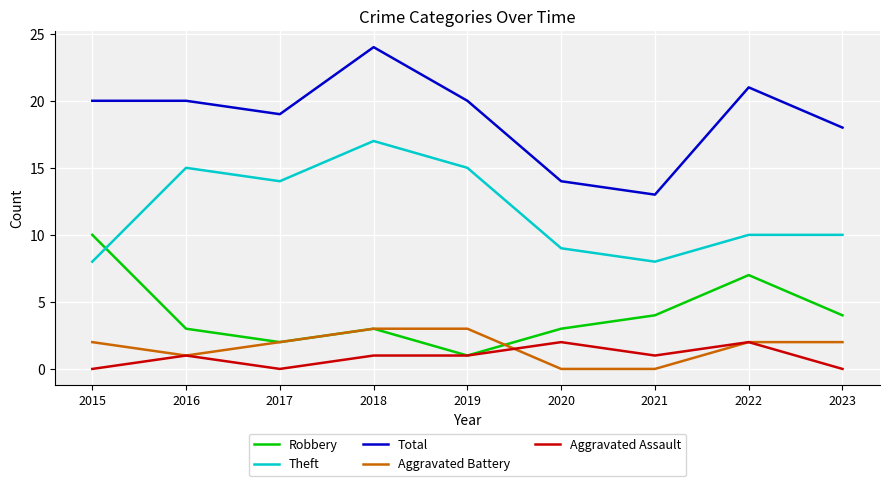

Reading right to left, extract all data points from this chart.

Robbery: 2023=4	2022=7	2021=4	2020=3	2019=1	2018=3	2017=2	2016=3	2015=10
Theft: 2023=10	2022=10	2021=8	2020=9	2019=15	2018=17	2017=14	2016=15	2015=8
Total: 2023=18	2022=21	2021=13	2020=14	2019=20	2018=24	2017=19	2016=20	2015=20
Aggravated Battery: 2023=2	2022=2	2021=0	2020=0	2019=3	2018=3	2017=2	2016=1	2015=2
Aggravated Assault: 2023=0	2022=2	2021=1	2020=2	2019=1	2018=1	2017=0	2016=1	2015=0